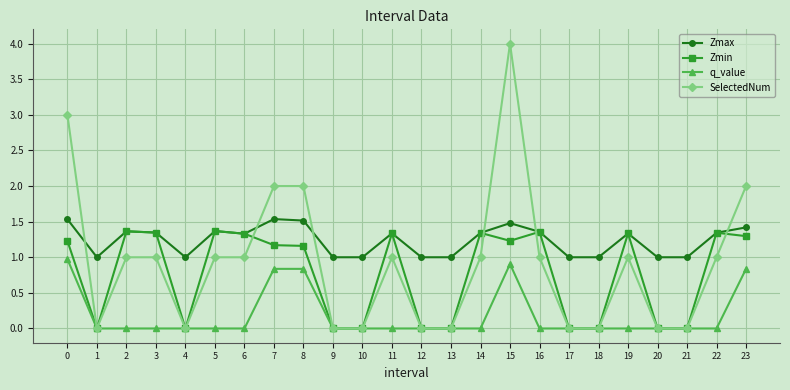

Where is the first local minimum for Zmax?

1